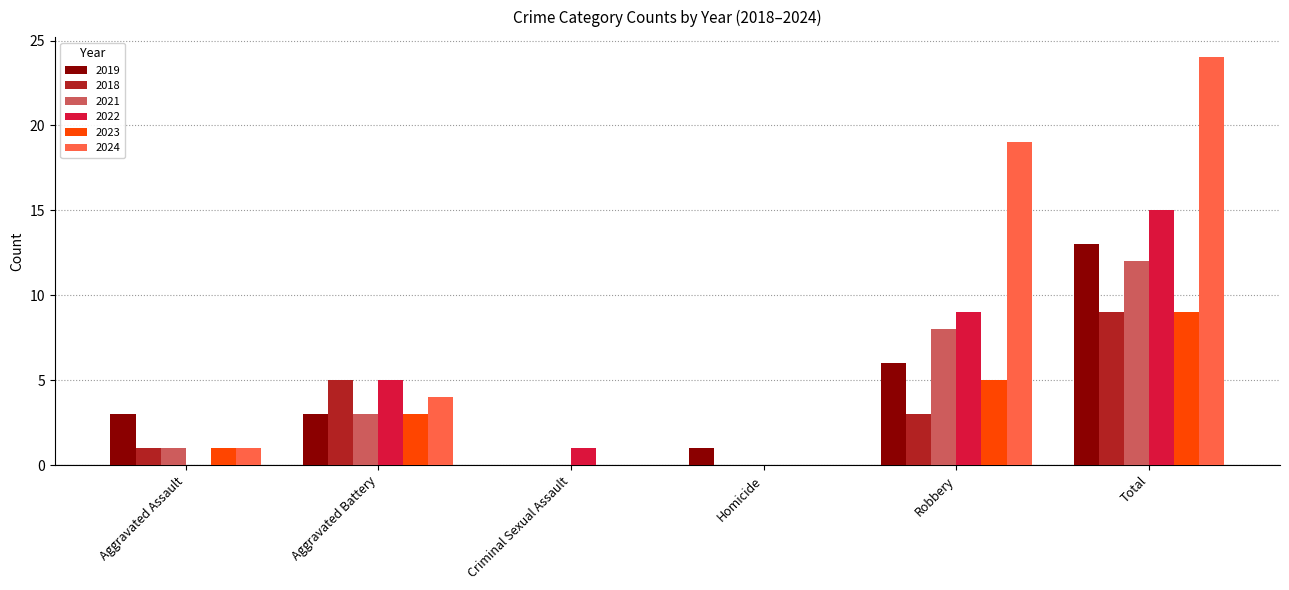

Reading right to left, list all the values displayed in this chart.

2019: Total=13	Robbery=6	Homicide=1	Criminal Sexual Assault=0	Aggravated Battery=3	Aggravated Assault=3
2018: Total=9	Robbery=3	Homicide=0	Criminal Sexual Assault=0	Aggravated Battery=5	Aggravated Assault=1
2021: Total=12	Robbery=8	Homicide=0	Criminal Sexual Assault=0	Aggravated Battery=3	Aggravated Assault=1
2022: Total=15	Robbery=9	Homicide=0	Criminal Sexual Assault=1	Aggravated Battery=5	Aggravated Assault=0
2023: Total=9	Robbery=5	Homicide=0	Criminal Sexual Assault=0	Aggravated Battery=3	Aggravated Assault=1
2024: Total=24	Robbery=19	Homicide=0	Criminal Sexual Assault=0	Aggravated Battery=4	Aggravated Assault=1